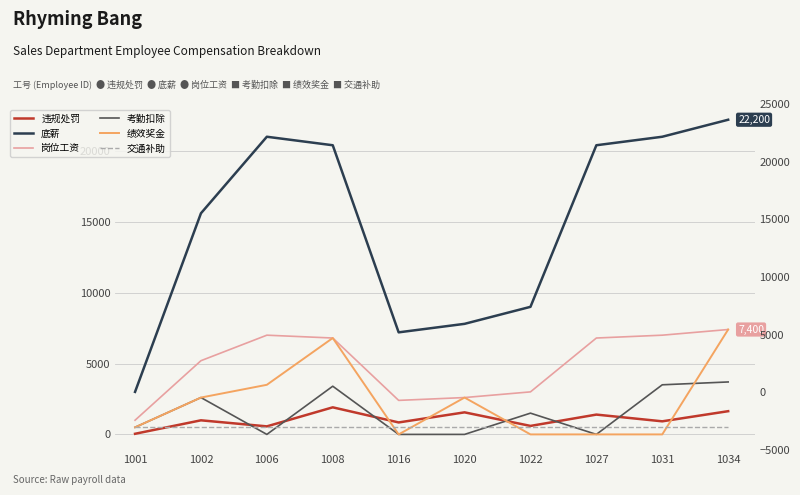

Reading left to right, list all the values displayed in this chart.

违规处罚: 44	994	567	1910	844	1556	599	1398	923	1638
底薪: 3000	15600	21000	20400	7200	7800	9000	20400	21000	22200
岗位工资: 1000	5200	7000	6800	2400	2600	3000	6800	7000	7400
考勤扣除: 500	2600	0	3400	0	0	1500	0	3500	3700
绩效奖金: 500	2600	3500	6800	0	2600	0	0	0	7400
交通补助: 500	500	500	500	500	500	500	500	500	500